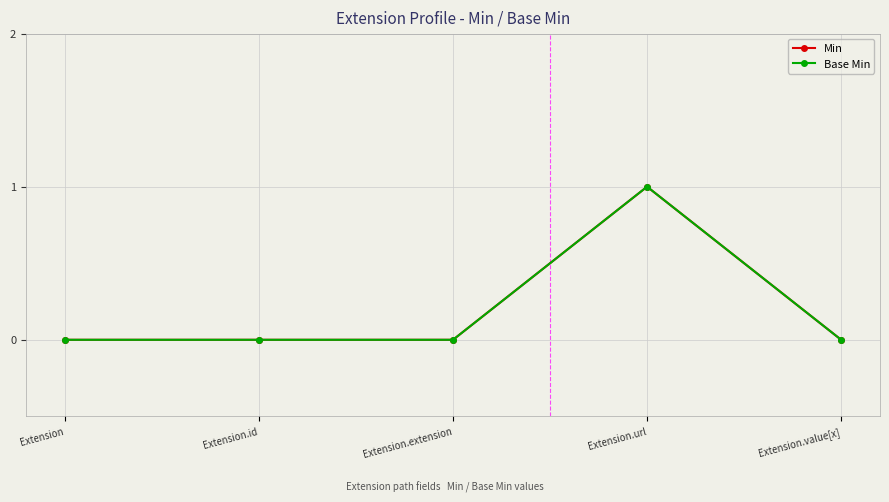

Count the number of categories in the chart.

5